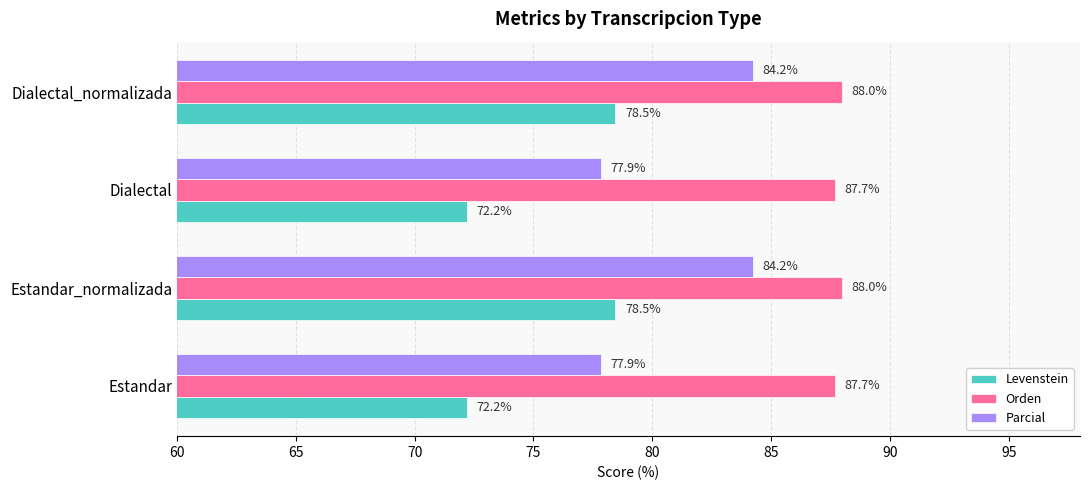

Which series has the largest total across all categories?

Orden